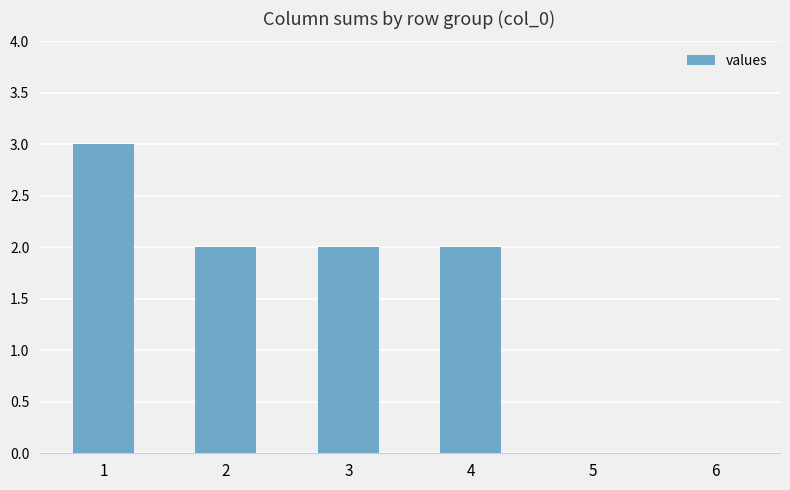

Count the number of data series in this chart.

1